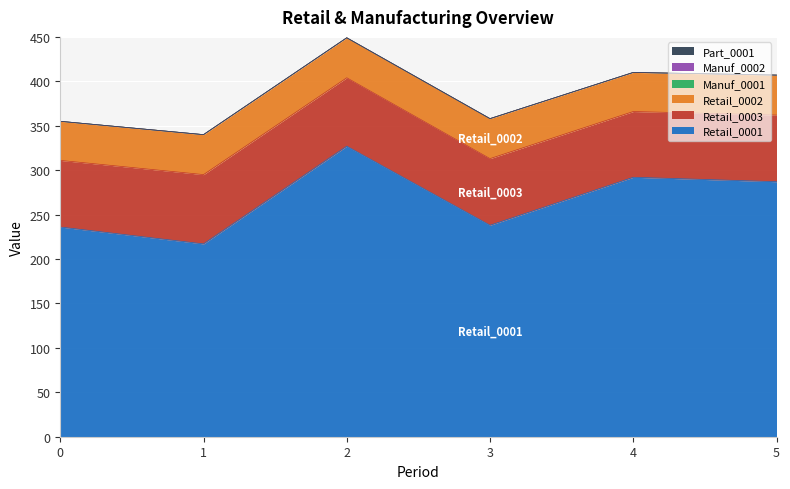

Reading right to left, list all the values displayed in this chart.

Retail_0001: 5=287	4=292	3=238	2=327	1=217	0=236
Retail_0003: 5=75	4=74	3=75	2=77	1=78	0=75
Retail_0002: 5=45	4=44	3=45	2=45	1=45	0=44
Manuf_0001: 5=0	4=0	3=0	2=0	1=0	0=0
Manuf_0002: 5=0	4=0	3=0	2=0	1=0	0=0
Part_0001: 5=0	4=0	3=0	2=0	1=0	0=0